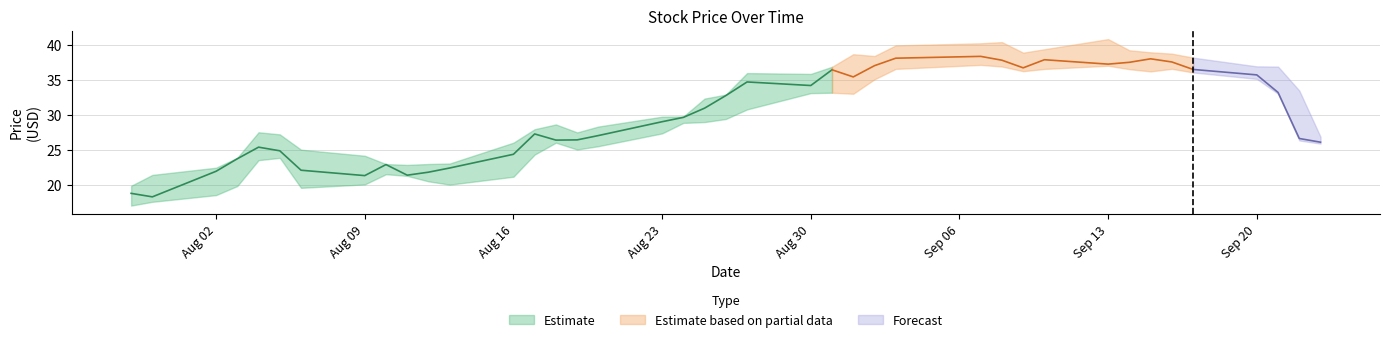

What is the minimum value for High?

19.8